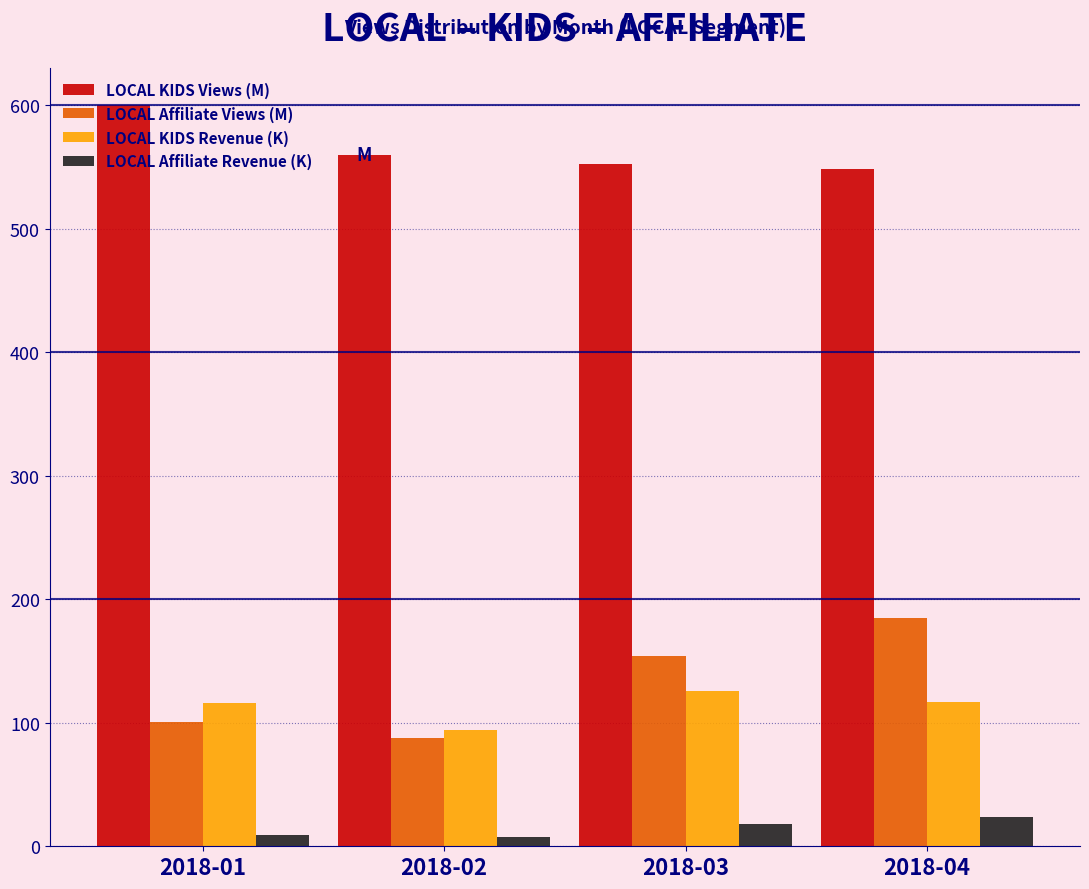

Is the value of LOCAL KIDS Revenue (K) at 2018-04 greater than the value of LOCAL KIDS Views (M) at 2018-04?

No